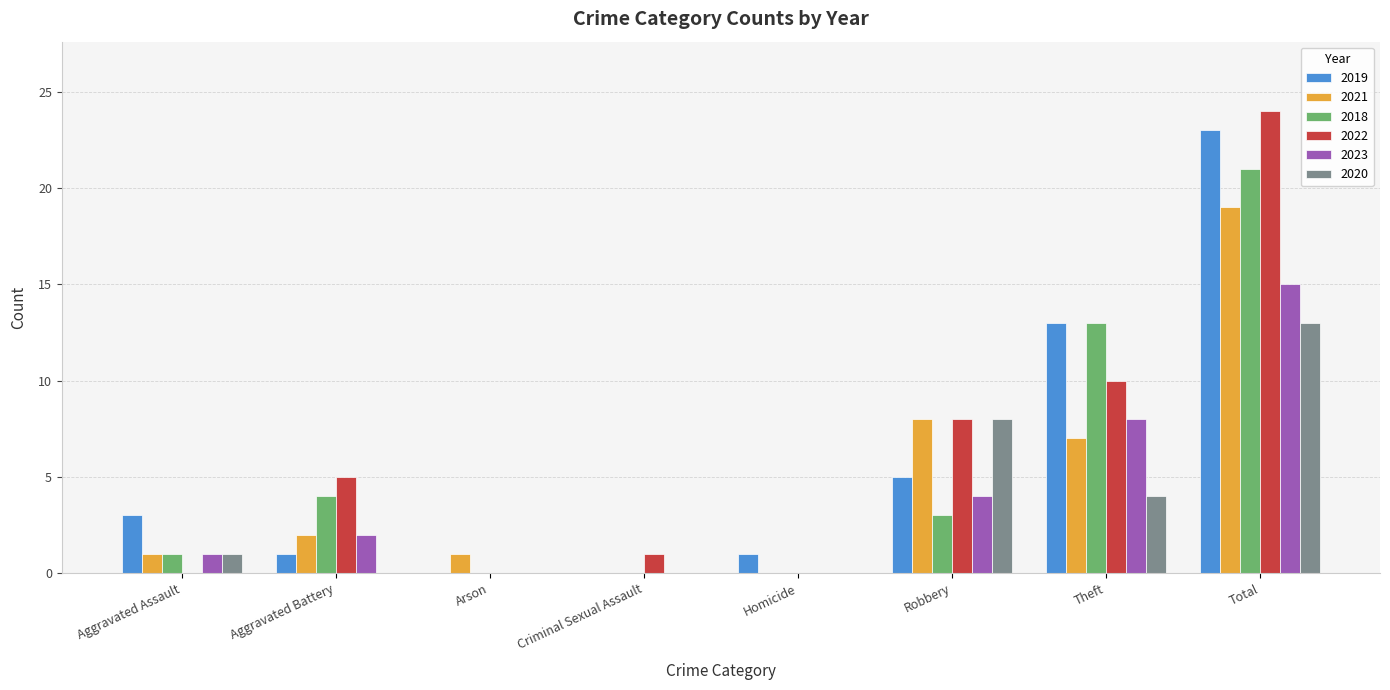

Count the number of categories in the chart.

8